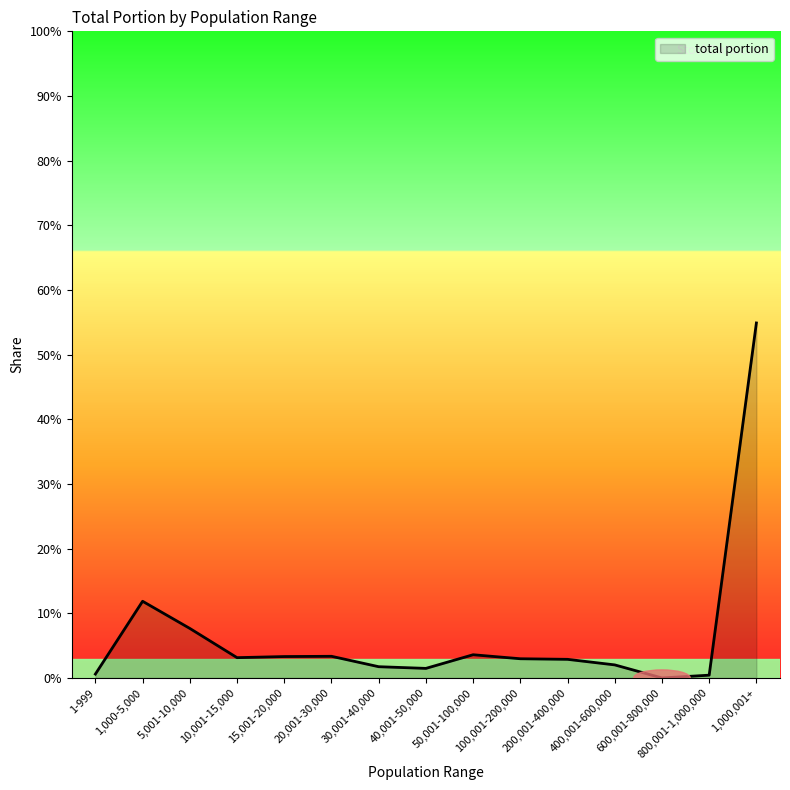

Approximately how many times larger is the value at 40,001-50,000 compared to 400,001-600,000?

0.7